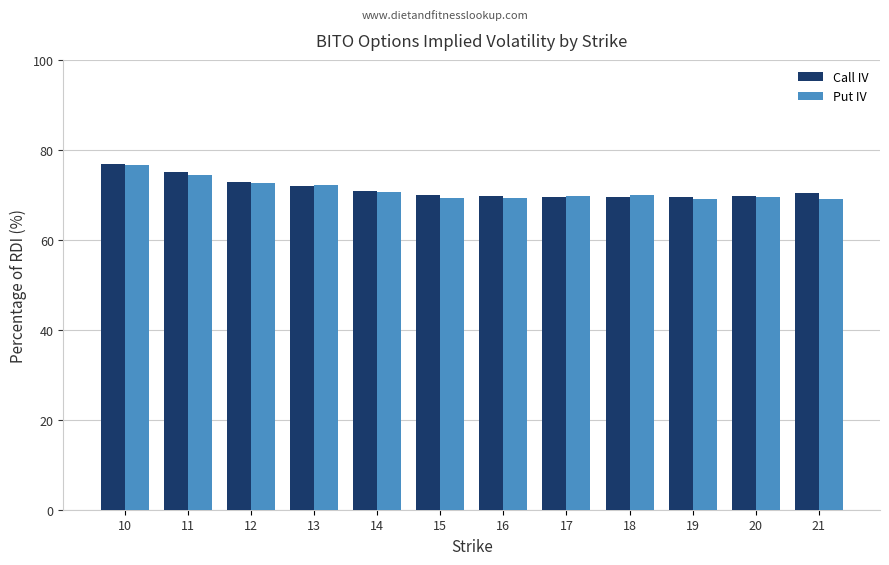

What is the lowest value of the Put IV series?

69.1